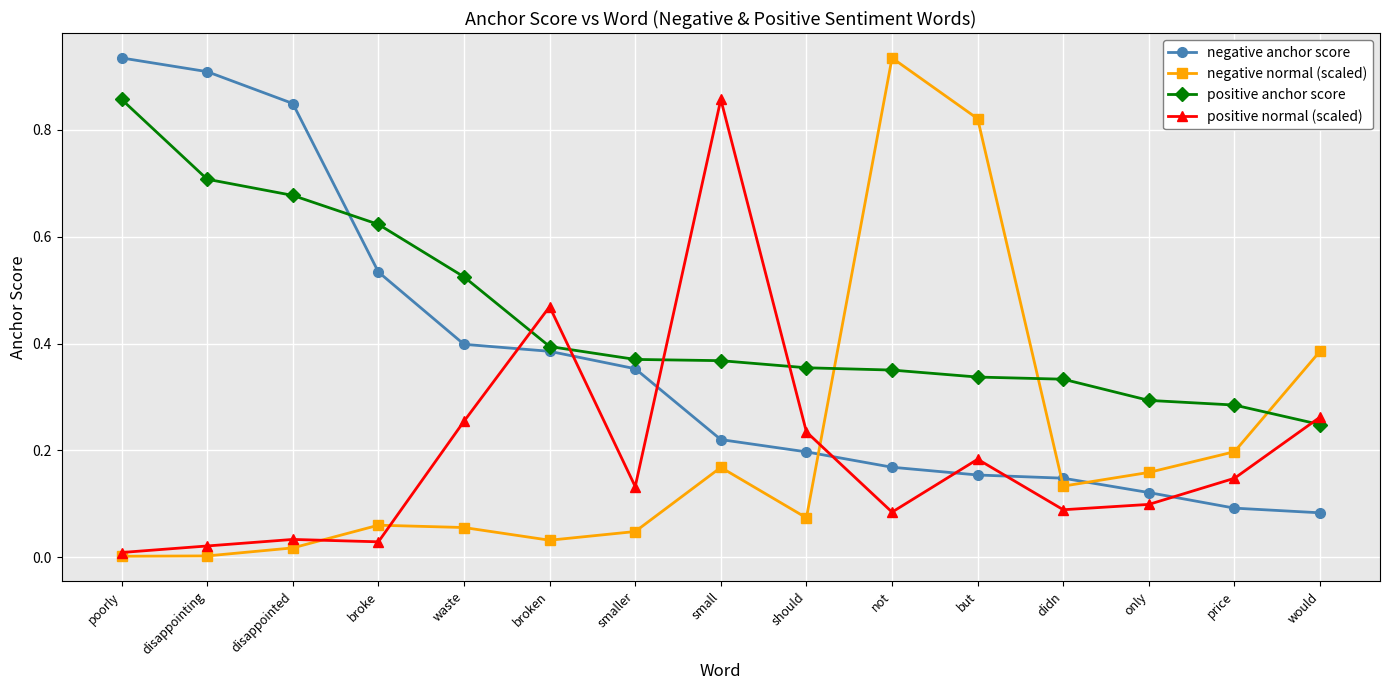

True or false: positive normal (scaled) has more than 2 points higher than both neighbors.

True